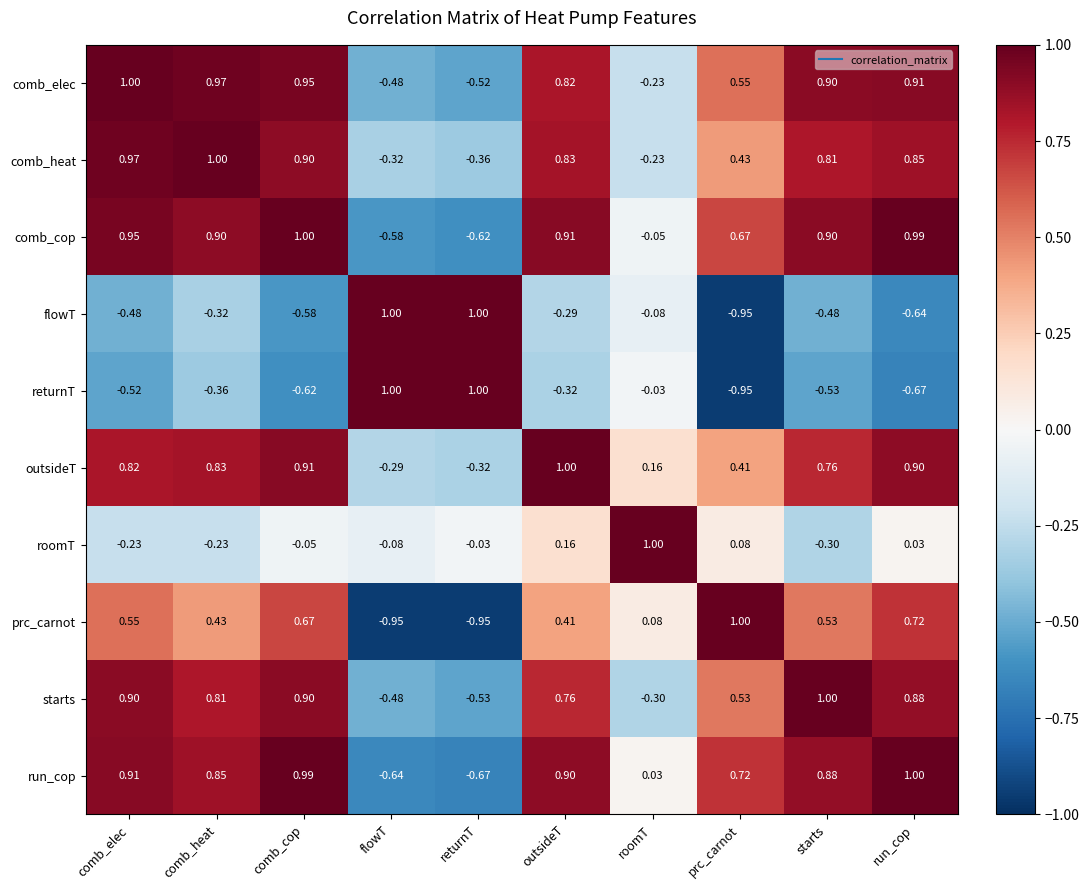

Where does the comb_cop series first go above 0?

comb_elec